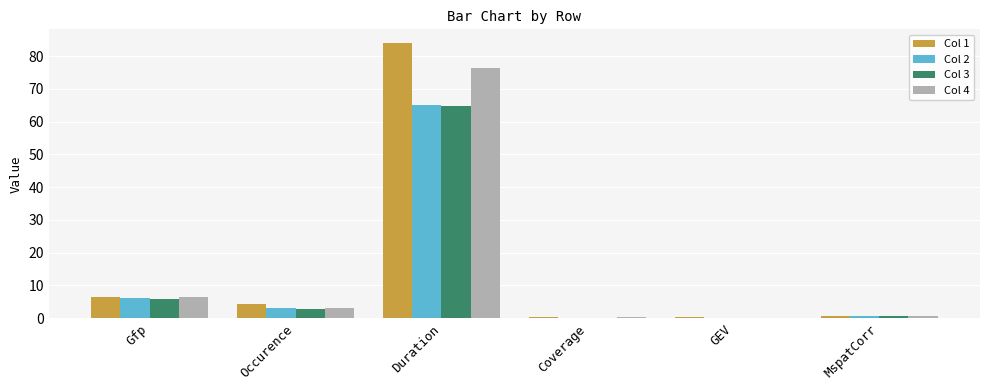

What is the total value across all series at MspatCorr?

2.4